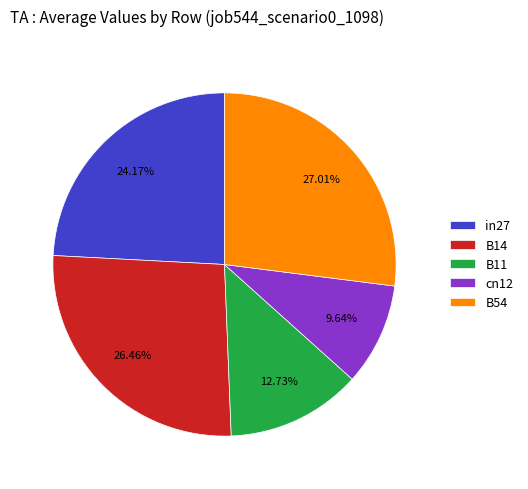

Which category has the biggest portion of the pie?

B54